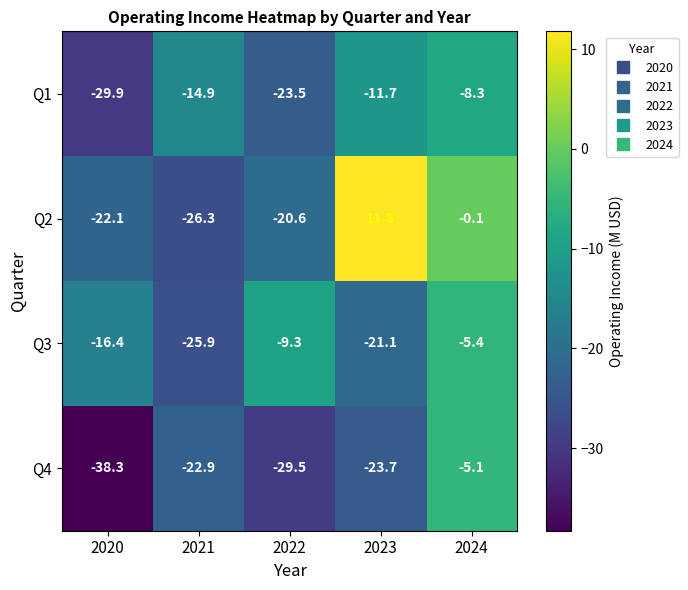

Rank the series by their average value, from highest to lowest.

Q2, Q3, Q1, Q4